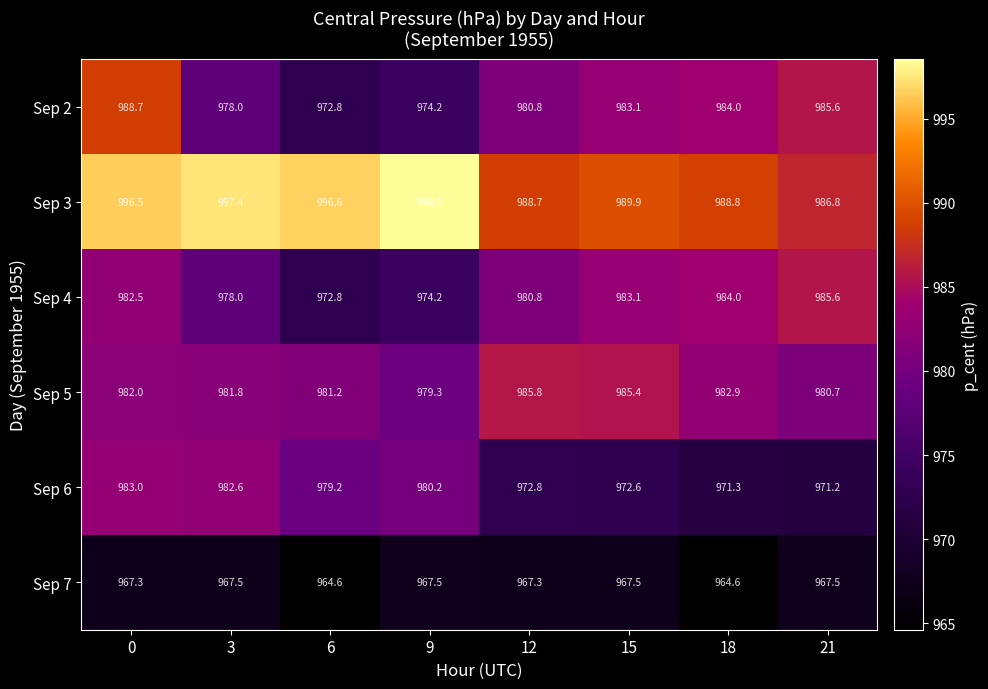

What is the total value across all series at 0?

5900.0